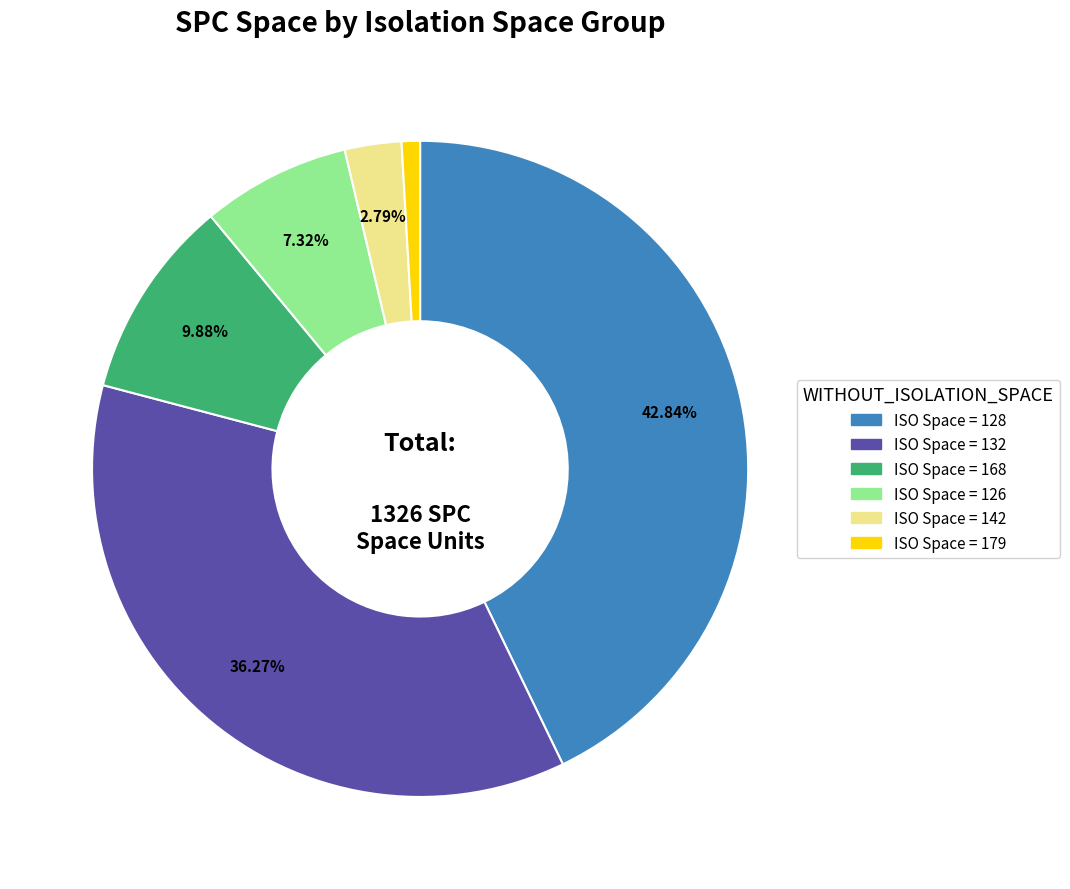

Is there any slice that represents more than half of the pie?

No